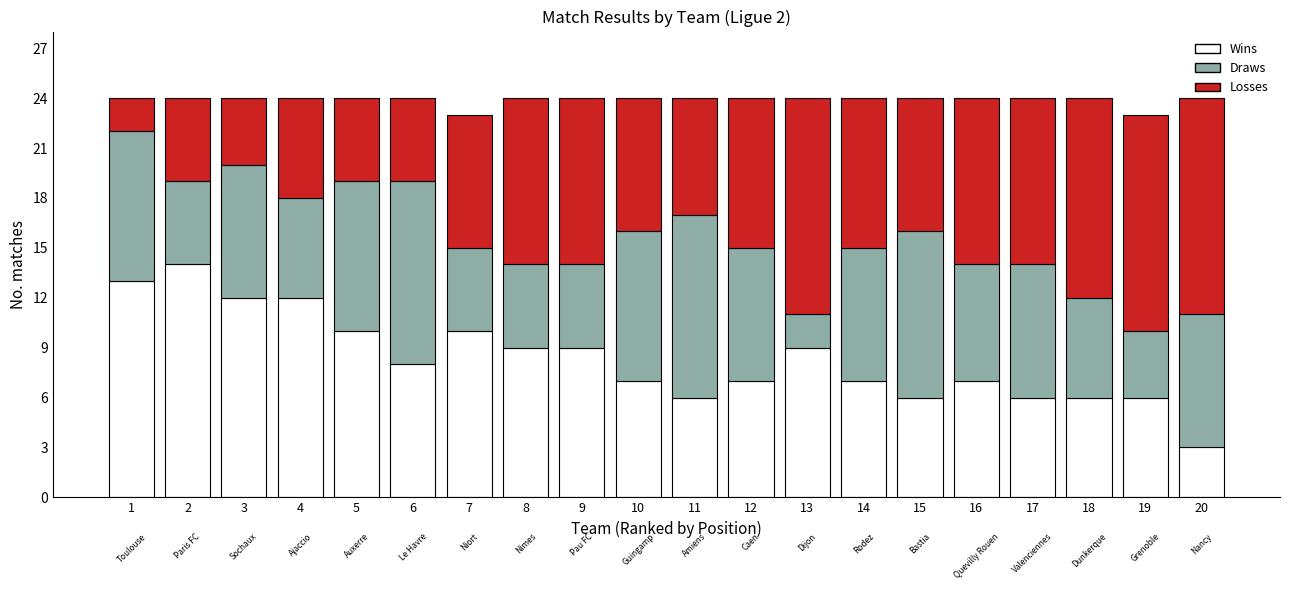

What is the total value across all series at 15?

24